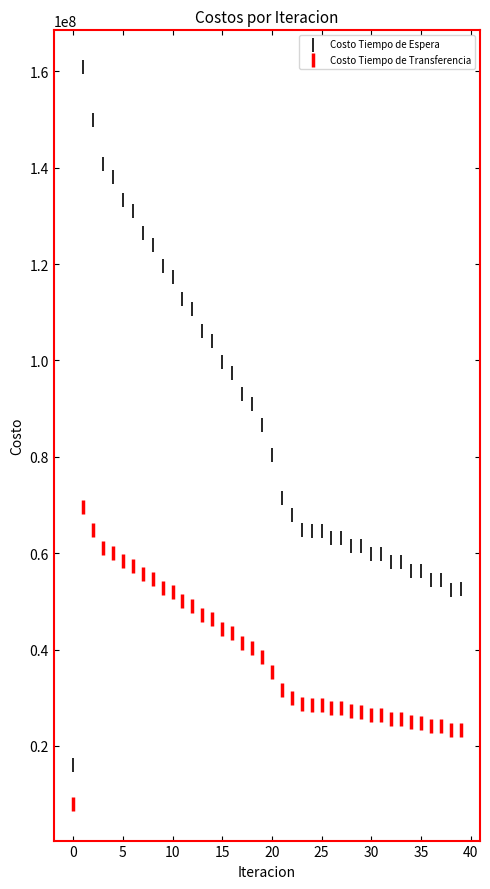

Across all series, what Y value is closest to 84439228?

86676825.8